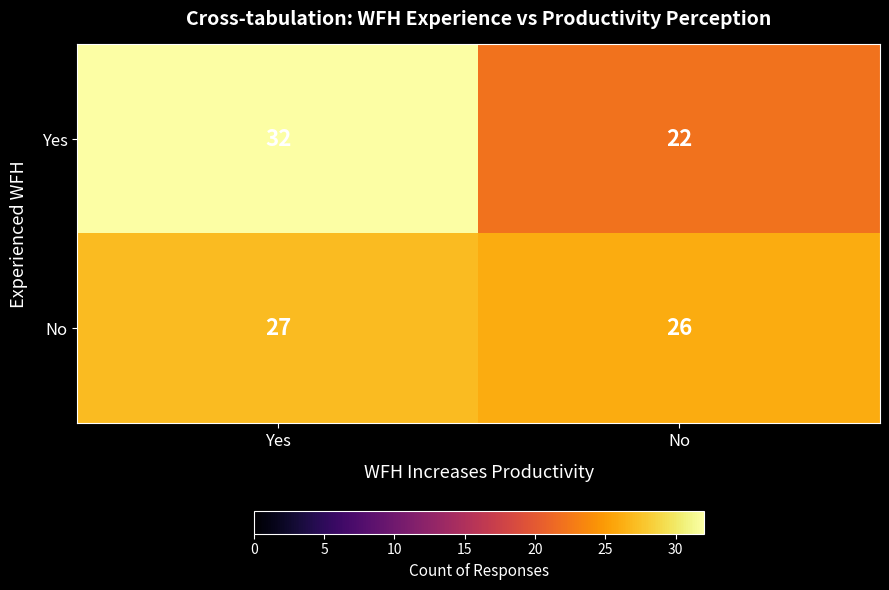

At which label is No closest to 26?

No